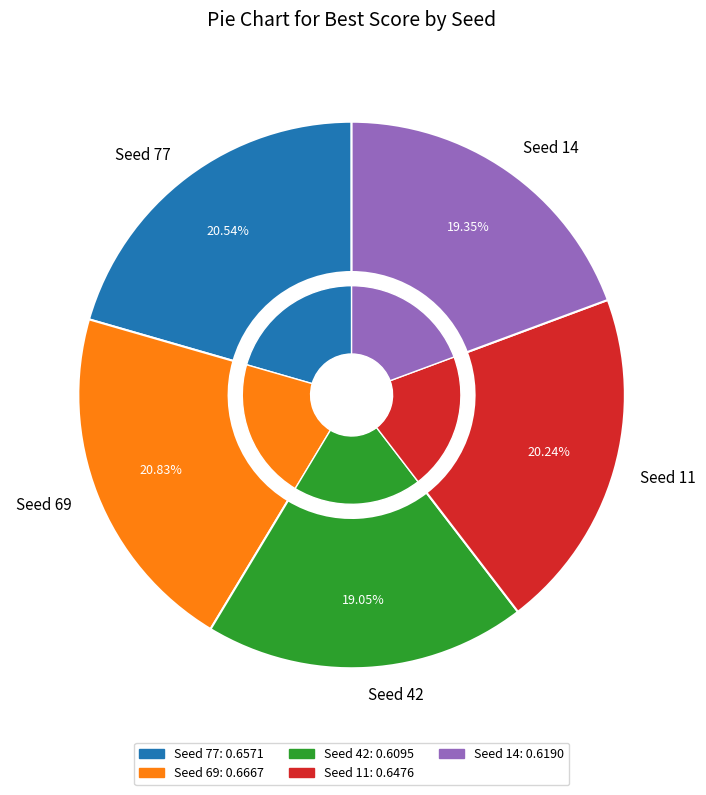

What percentage is NOT represented by Seed 14?

80.7%